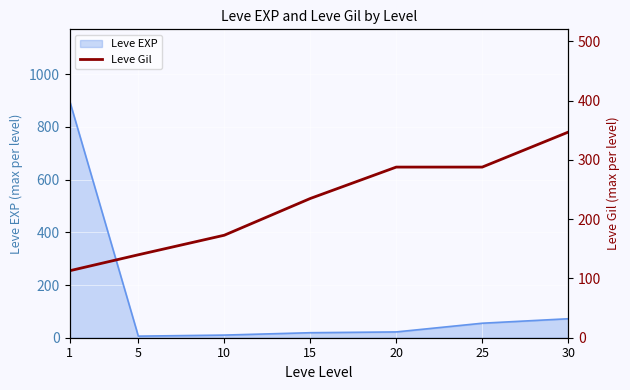

True or false: there are more than 2 points higher than both neighbors.

False